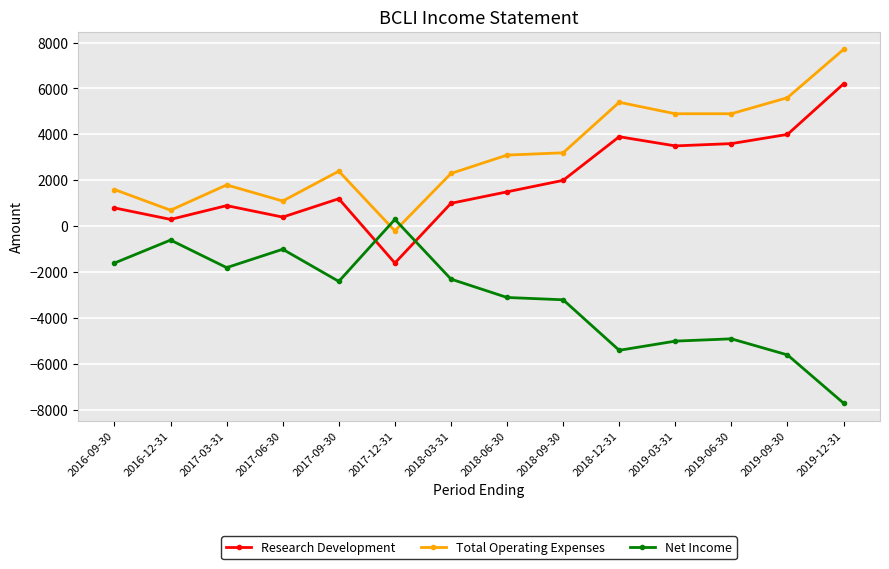

List the series in order of their overall mean, highest first.

Total Operating Expenses, Research Development, Net Income